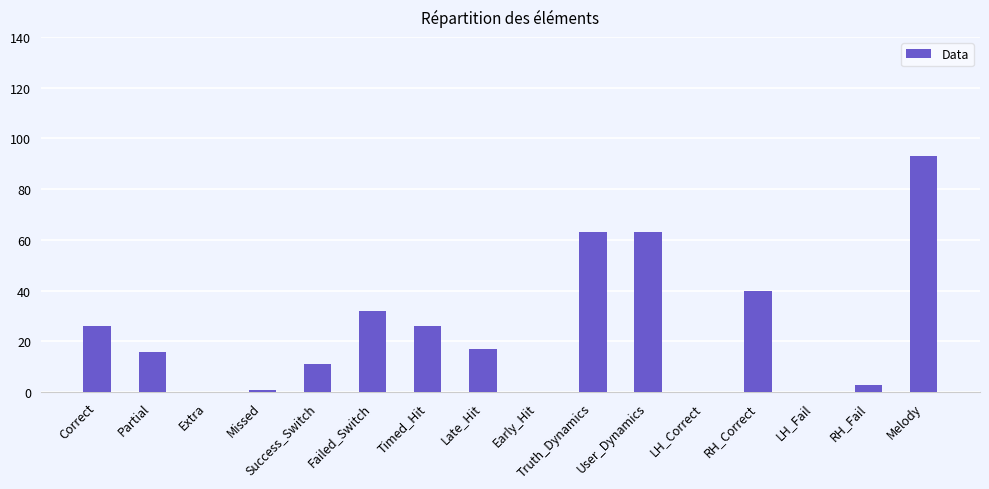

What is the sum of all values?

391.0